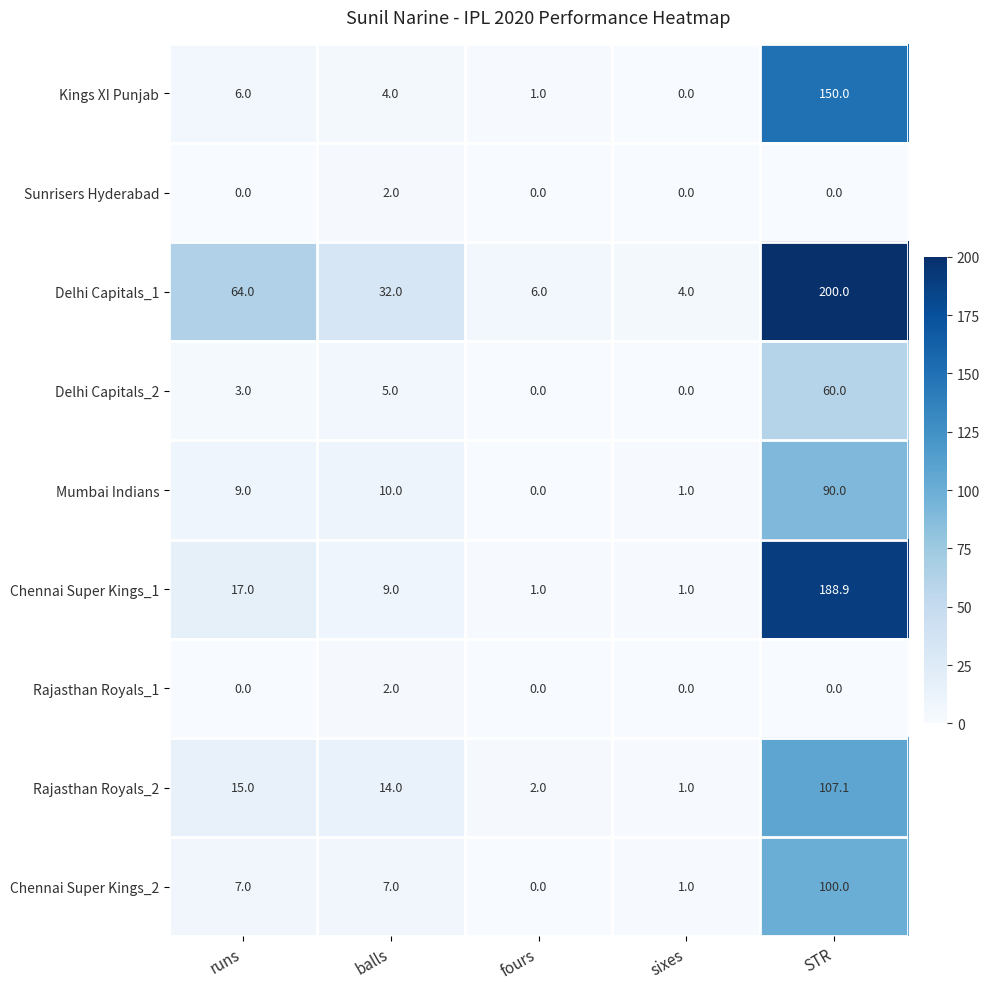

The value of Delhi Capitals_1 at runs is 113.8. True or false?

False